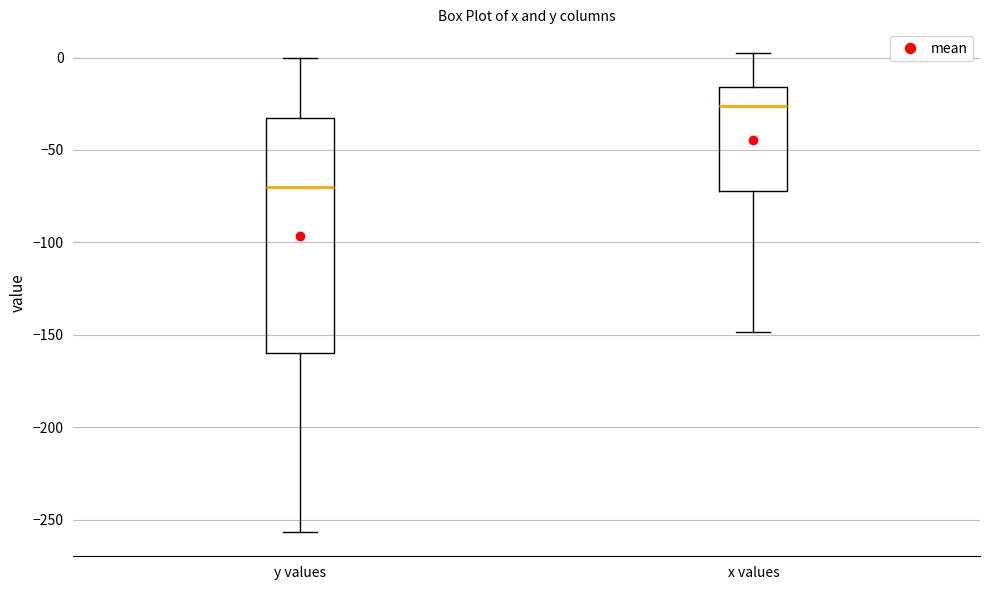

Reading left to right, read every box against the y-axis: the position of its median line, the range the box covers, and the ends of its whiskers. The values are not printed on the chart, so give them approximately, as read against the axis.

y values: median -70, box -160 to -35, whiskers -255 to 0
x values: median -25, box -70 to -15, whiskers -150 to 0